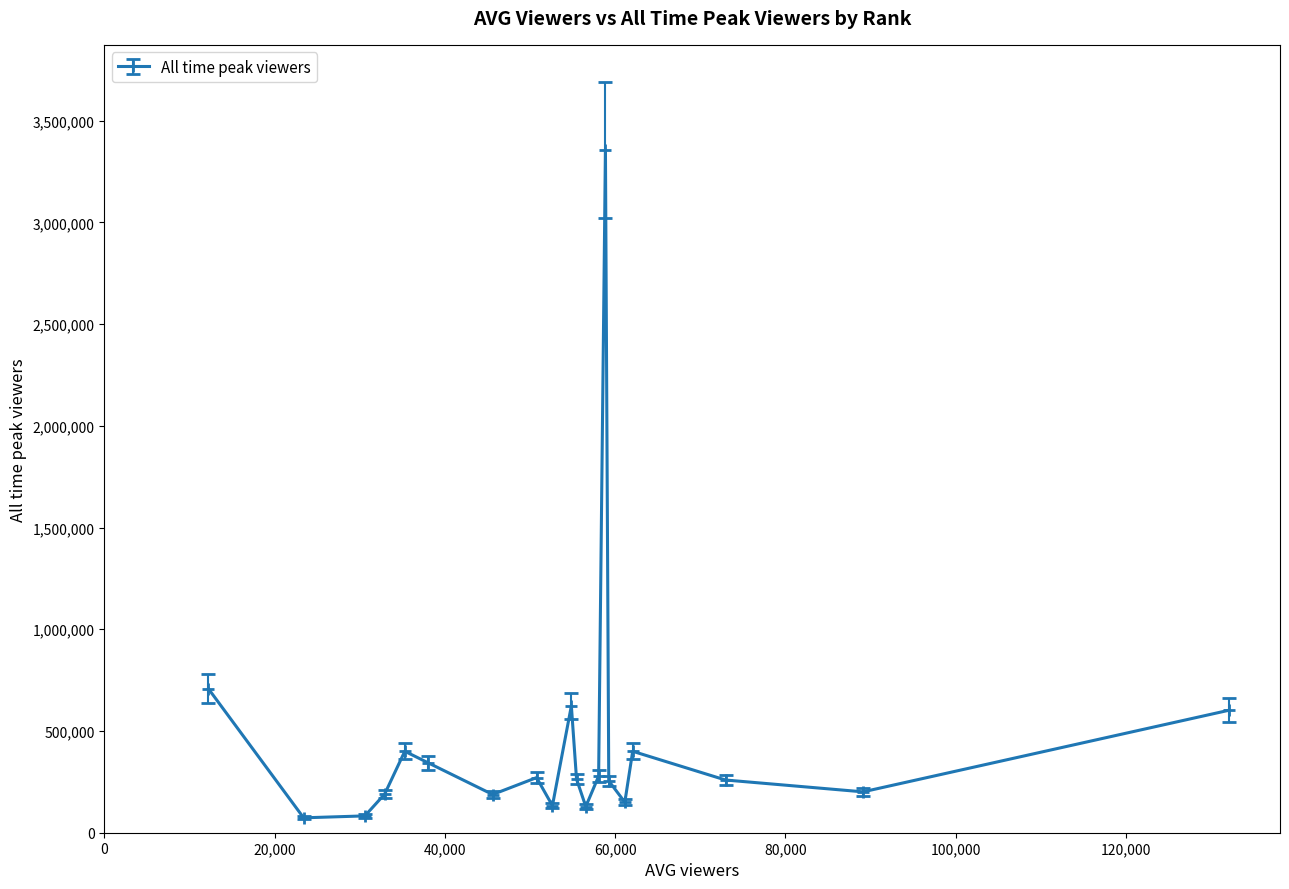

How many points are higher than both their immediate neighbors (excluding endpoints)?

5